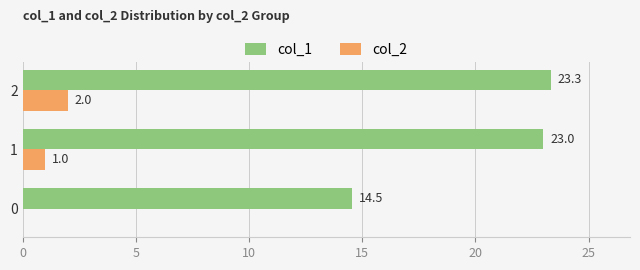

Is the value of col_2 at 0 greater than the value of col_1 at 1?

No